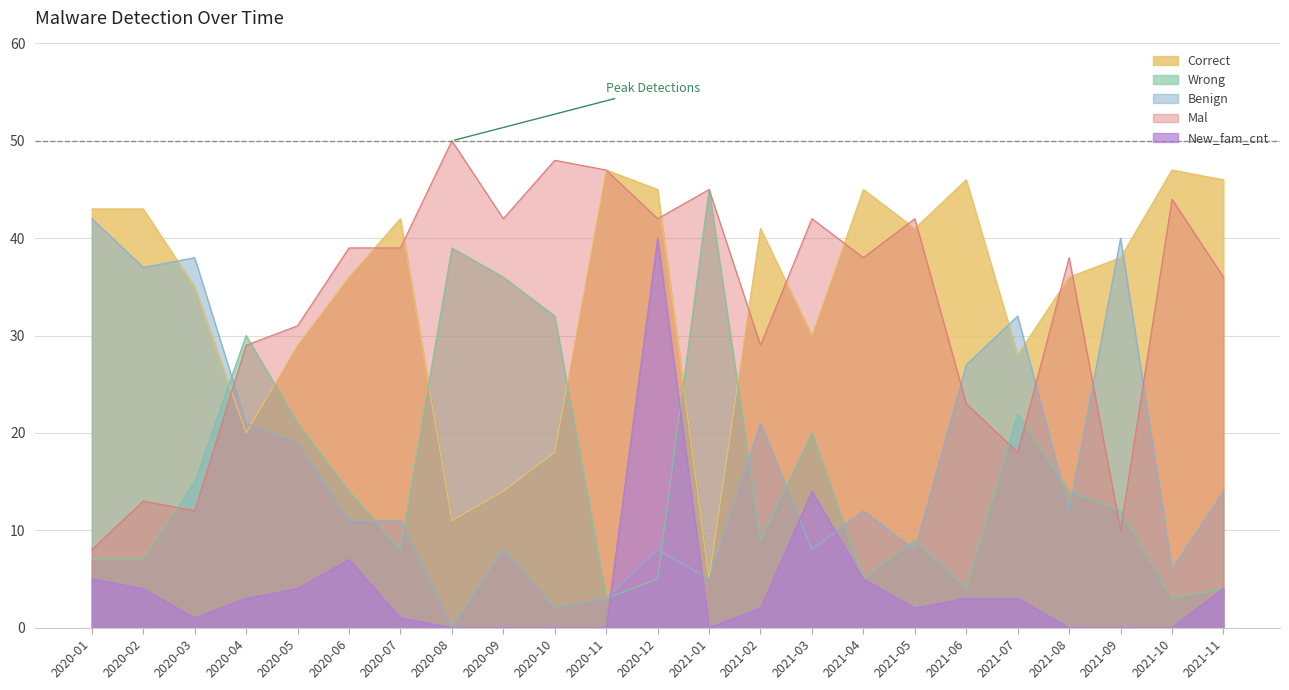

In New_fam_cnt, how many points are higher than both neighbors (excluding endpoints)?

3